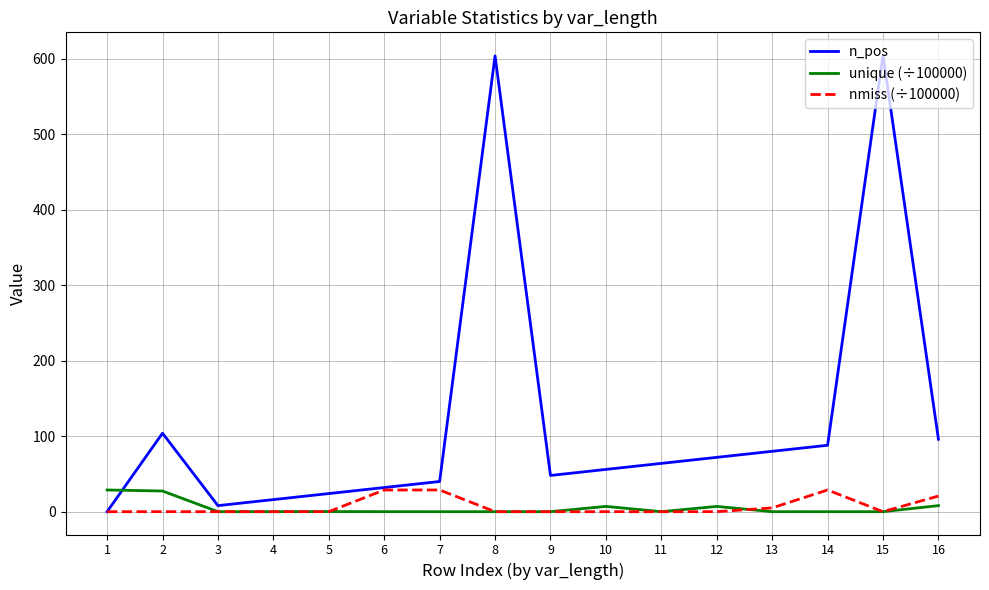

At which label is n_pos closest to 302?

2